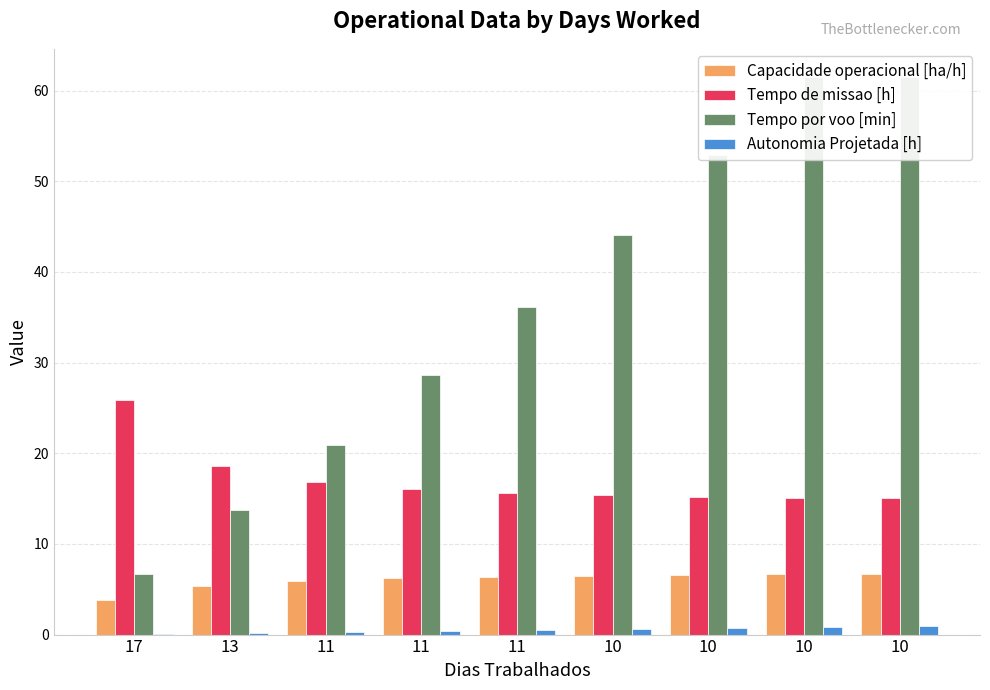

Which series changed the most between 11 and 10?

Tempo por voo [min]